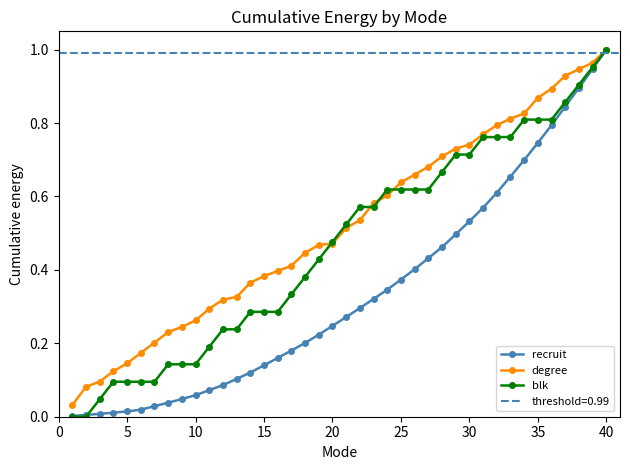

Rank the series by their maximum value, from lowest to highest.

recruit, degree, blk